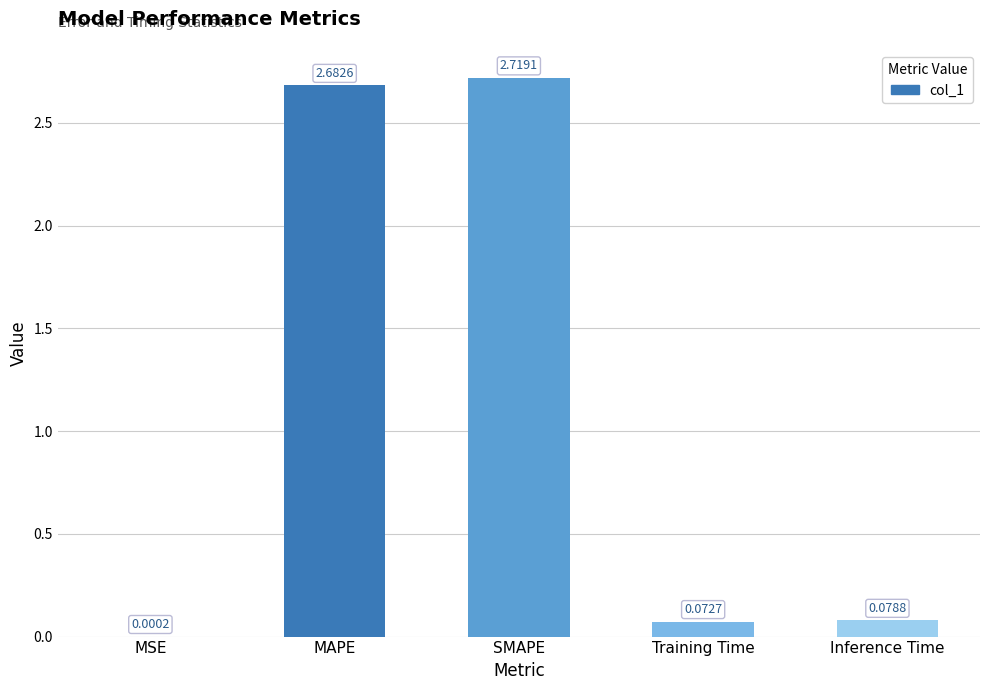

What is the change in value from MSE to Inference Time?

+0.1